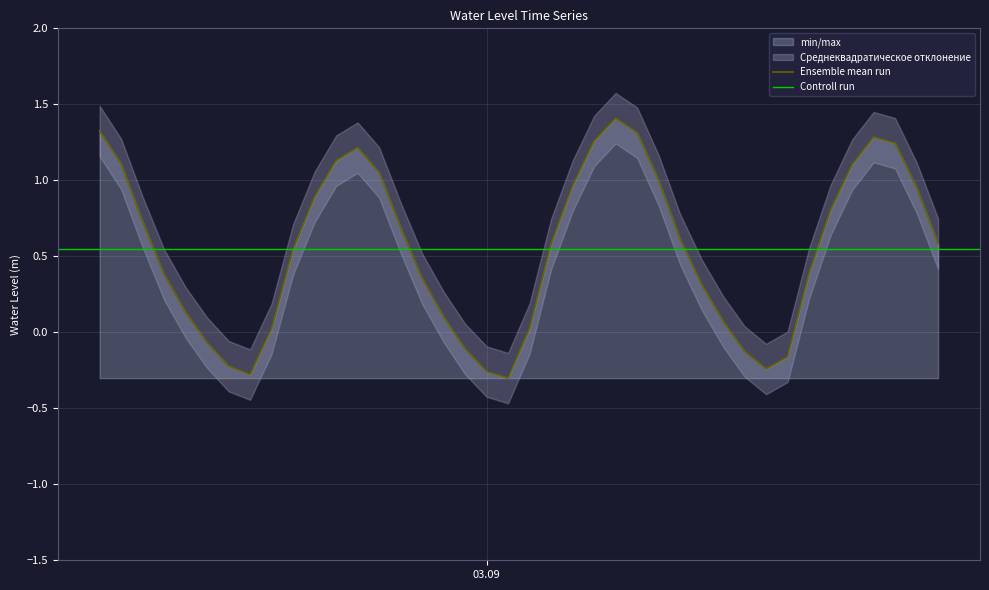

List the labels in order of value, smallest first.

2024-09-03 01:00:00, 2024-09-02 13:00:00, 2024-09-03 00:00:00, 2024-09-03 13:00:00, 2024-09-02 12:00:00, 2024-09-03 14:00:00, 2024-09-03 12:00:00, 2024-09-02 23:00:00, 2024-09-02 11:00:00, 2024-09-02 14:00:00, 2024-09-03 02:00:00, 2024-09-03 11:00:00, 2024-09-02 22:00:00, 2024-09-02 10:00:00, 2024-09-03 10:00:00, 2024-09-02 21:00:00, 2024-09-02 09:00:00, 2024-09-03 15:00:00, 2024-09-02 15:00:00, 2024-09-03 03:00:00, 2024-09-03 21:00:00, 2024-09-03 09:00:00, 2024-09-02 20:00:00, 2024-09-02 08:00:00, 2024-09-03 16:00:00, 2024-09-02 16:00:00, 2024-09-03 20:00:00, 2024-09-03 04:00:00, 2024-09-03 08:00:00, 2024-09-02 19:00:00, 2024-09-03 17:00:00, 2024-09-02 07:00:00, 2024-09-02 17:00:00, 2024-09-02 18:00:00, 2024-09-03 19:00:00, 2024-09-03 05:00:00, 2024-09-03 18:00:00, 2024-09-03 07:00:00, 2024-09-02 06:00:00, 2024-09-03 06:00:00